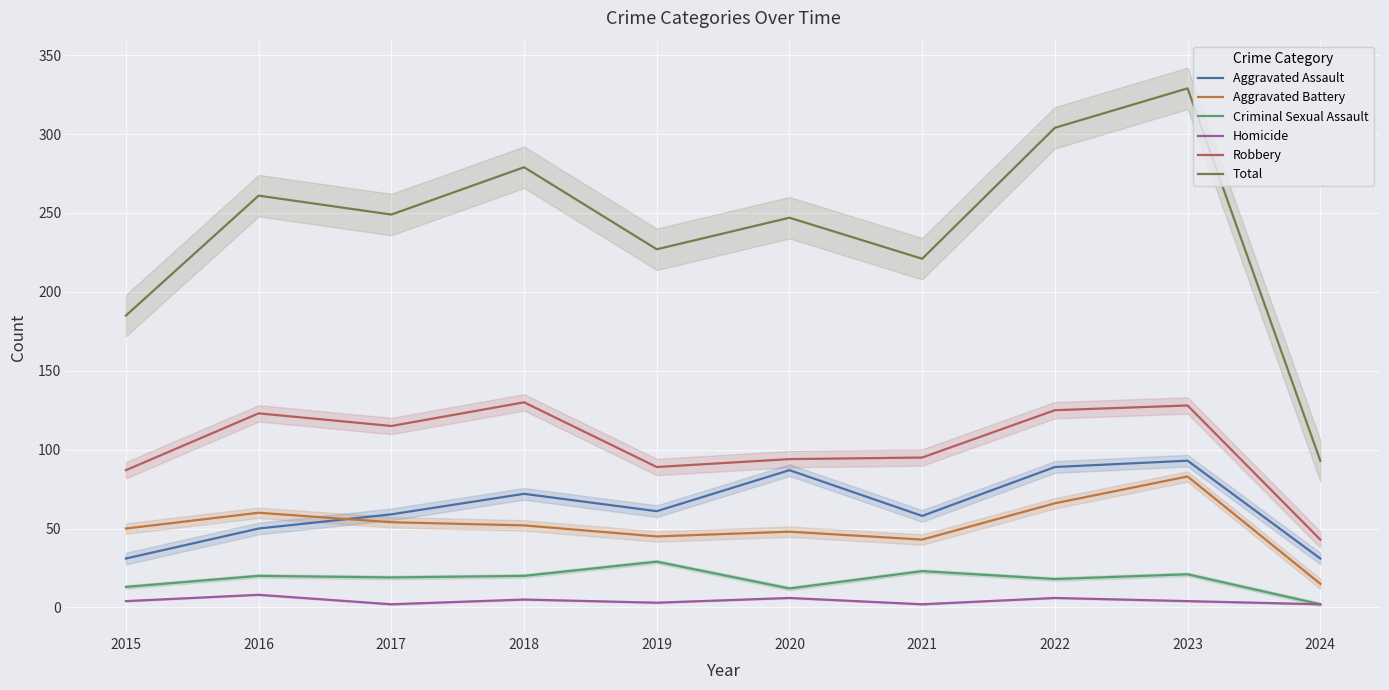

How many values in the Aggravated Battery series exceed 52?

4